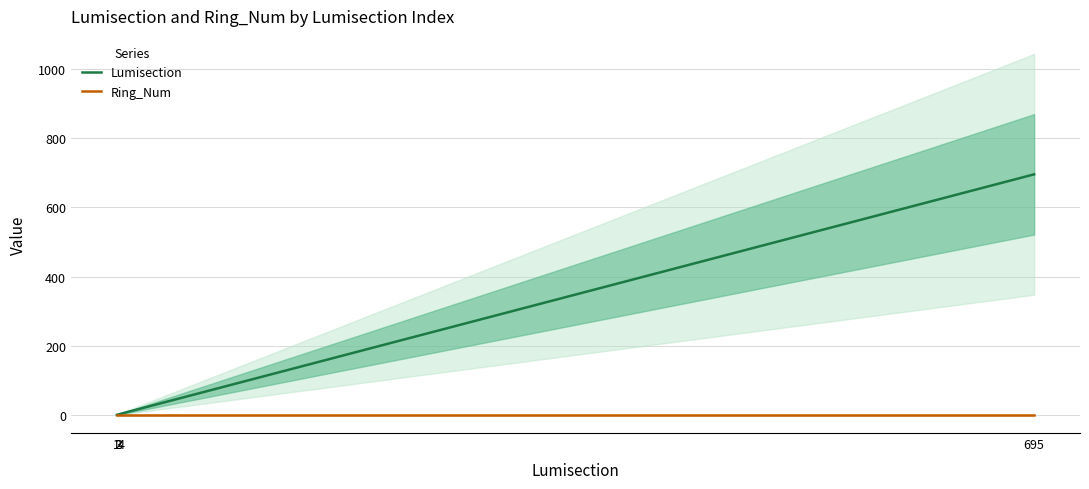

True or false: Ring_Num has a value of 1 at 3.

True